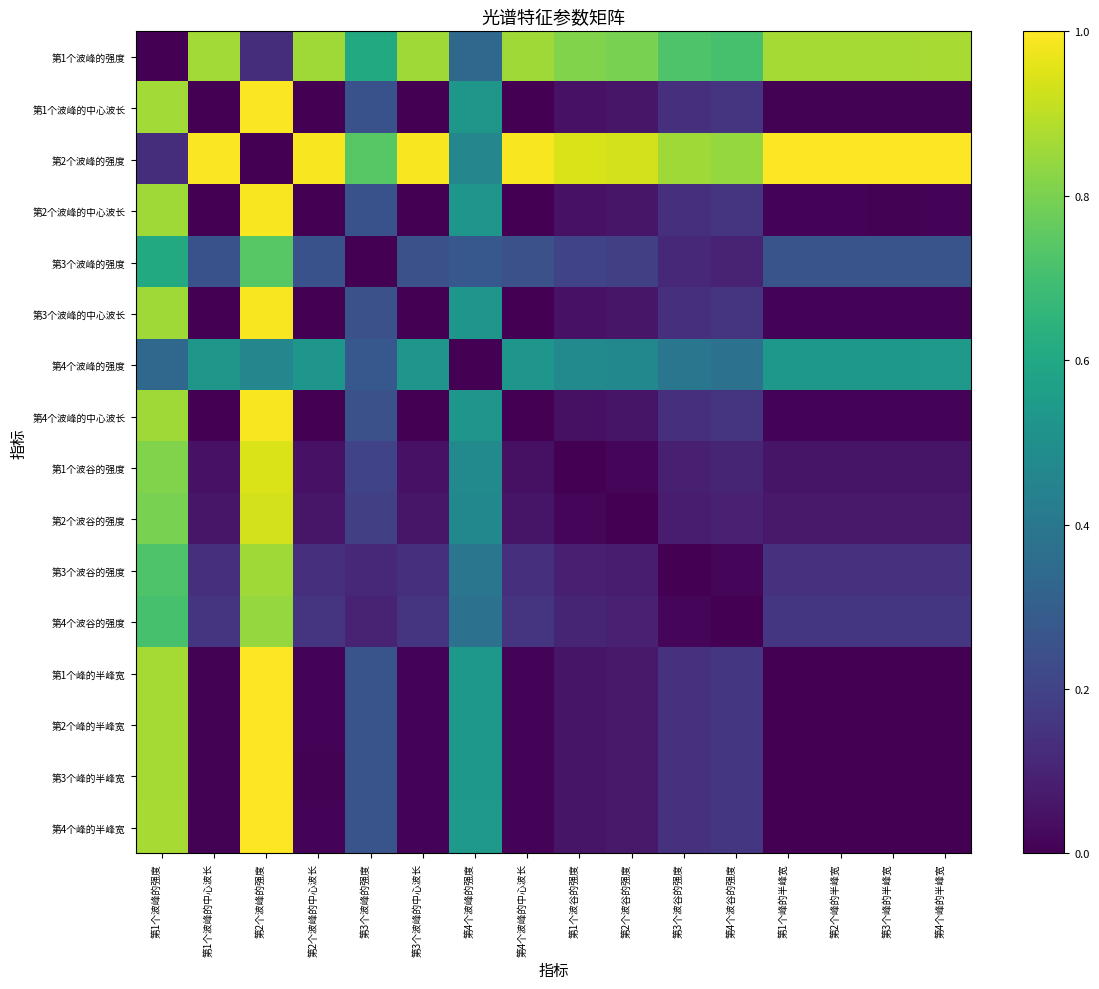

Reading left to right, what are all the values shown in this chart?

第1个波峰的强度: 第1个波峰的强度=0.0	第1个波峰的中心波长=0.9	第2个波峰的强度=0.1	第2个波峰的中心波长=0.9	第3个波峰的强度=0.6	第3个波峰的中心波长=0.9	第4个波峰的强度=0.3	第4个波峰的中心波长=0.9	第1个波谷的强度=0.8	第2个波谷的强度=0.8	第3个波谷的强度=0.7	第4个波谷的强度=0.7	第1个峰的半峰宽=0.9	第2个峰的半峰宽=0.9	第3个峰的半峰宽=0.9	第4个峰的半峰宽=0.9
第1个波峰的中心波长: 第1个波峰的强度=0.9	第1个波峰的中心波长=0.0	第2个波峰的强度=1.0	第2个波峰的中心波长=0.0	第3个波峰的强度=0.3	第3个波峰的中心波长=0.0	第4个波峰的强度=0.5	第4个波峰的中心波长=0.0	第1个波谷的强度=0.0	第2个波谷的强度=0.1	第3个波谷的强度=0.1	第4个波谷的强度=0.2	第1个峰的半峰宽=0.0	第2个峰的半峰宽=0.0	第3个峰的半峰宽=0.0	第4个峰的半峰宽=0.0
第2个波峰的强度: 第1个波峰的强度=0.1	第1个波峰的中心波长=1.0	第2个波峰的强度=0.0	第2个波峰的中心波长=1.0	第3个波峰的强度=0.7	第3个波峰的中心波长=1.0	第4个波峰的强度=0.5	第4个波峰的中心波长=1.0	第1个波谷的强度=0.9	第2个波谷的强度=0.9	第3个波谷的强度=0.9	第4个波谷的强度=0.8	第1个峰的半峰宽=1.0	第2个峰的半峰宽=1.0	第3个峰的半峰宽=1.0	第4个峰的半峰宽=1.0
第2个波峰的中心波长: 第1个波峰的强度=0.9	第1个波峰的中心波长=0.0	第2个波峰的强度=1.0	第2个波峰的中心波长=0.0	第3个波峰的强度=0.3	第3个波峰的中心波长=0.0	第4个波峰的强度=0.5	第4个波峰的中心波长=0.0	第1个波谷的强度=0.0	第2个波谷的强度=0.1	第3个波谷的强度=0.1	第4个波谷的强度=0.2	第1个峰的半峰宽=0.0	第2个峰的半峰宽=0.0	第3个峰的半峰宽=0.0	第4个峰的半峰宽=0.0
第3个波峰的强度: 第1个波峰的强度=0.6	第1个波峰的中心波长=0.3	第2个波峰的强度=0.7	第2个波峰的中心波长=0.3	第3个波峰的强度=0.0	第3个波峰的中心波长=0.2	第4个波峰的强度=0.3	第4个波峰的中心波长=0.2	第1个波谷的强度=0.2	第2个波谷的强度=0.2	第3个波谷的强度=0.1	第4个波谷的强度=0.1	第1个峰的半峰宽=0.3	第2个峰的半峰宽=0.3	第3个峰的半峰宽=0.3	第4个峰的半峰宽=0.3
第3个波峰的中心波长: 第1个波峰的强度=0.9	第1个波峰的中心波长=0.0	第2个波峰的强度=1.0	第2个波峰的中心波长=0.0	第3个波峰的强度=0.2	第3个波峰的中心波长=0.0	第4个波峰的强度=0.5	第4个波峰的中心波长=0.0	第1个波谷的强度=0.0	第2个波谷的强度=0.1	第3个波谷的强度=0.1	第4个波谷的强度=0.2	第1个峰的半峰宽=0.0	第2个峰的半峰宽=0.0	第3个峰的半峰宽=0.0	第4个峰的半峰宽=0.0
第4个波峰的强度: 第1个波峰的强度=0.3	第1个波峰的中心波长=0.5	第2个波峰的强度=0.5	第2个波峰的中心波长=0.5	第3个波峰的强度=0.3	第3个波峰的中心波长=0.5	第4个波峰的强度=0.0	第4个波峰的中心波长=0.5	第1个波谷的强度=0.5	第2个波谷的强度=0.5	第3个波谷的强度=0.4	第4个波谷的强度=0.4	第1个峰的半峰宽=0.5	第2个峰的半峰宽=0.5	第3个峰的半峰宽=0.5	第4个峰的半峰宽=0.5
第4个波峰的中心波长: 第1个波峰的强度=0.9	第1个波峰的中心波长=0.0	第2个波峰的强度=1.0	第2个波峰的中心波长=0.0	第3个波峰的强度=0.2	第3个波峰的中心波长=0.0	第4个波峰的强度=0.5	第4个波峰的中心波长=0.0	第1个波谷的强度=0.0	第2个波谷的强度=0.1	第3个波谷的强度=0.1	第4个波谷的强度=0.1	第1个峰的半峰宽=0.0	第2个峰的半峰宽=0.0	第3个峰的半峰宽=0.0	第4个峰的半峰宽=0.0
第1个波谷的强度: 第1个波峰的强度=0.8	第1个波峰的中心波长=0.0	第2个波峰的强度=0.9	第2个波峰的中心波长=0.0	第3个波峰的强度=0.2	第3个波峰的中心波长=0.0	第4个波峰的强度=0.5	第4个波峰的中心波长=0.0	第1个波谷的强度=0.0	第2个波谷的强度=0.0	第3个波谷的强度=0.1	第4个波谷的强度=0.1	第1个峰的半峰宽=0.1	第2个峰的半峰宽=0.1	第3个峰的半峰宽=0.1	第4个峰的半峰宽=0.1
第2个波谷的强度: 第1个波峰的强度=0.8	第1个波峰的中心波长=0.1	第2个波峰的强度=0.9	第2个波峰的中心波长=0.1	第3个波峰的强度=0.2	第3个波峰的中心波长=0.1	第4个波峰的强度=0.5	第4个波峰的中心波长=0.1	第1个波谷的强度=0.0	第2个波谷的强度=0.0	第3个波谷的强度=0.1	第4个波谷的强度=0.1	第1个峰的半峰宽=0.1	第2个峰的半峰宽=0.1	第3个峰的半峰宽=0.1	第4个峰的半峰宽=0.1
第3个波谷的强度: 第1个波峰的强度=0.7	第1个波峰的中心波长=0.1	第2个波峰的强度=0.9	第2个波峰的中心波长=0.1	第3个波峰的强度=0.1	第3个波峰的中心波长=0.1	第4个波峰的强度=0.4	第4个波峰的中心波长=0.1	第1个波谷的强度=0.1	第2个波谷的强度=0.1	第3个波谷的强度=0.0	第4个波谷的强度=0.0	第1个峰的半峰宽=0.1	第2个峰的半峰宽=0.1	第3个峰的半峰宽=0.1	第4个峰的半峰宽=0.1
第4个波谷的强度: 第1个波峰的强度=0.7	第1个波峰的中心波长=0.2	第2个波峰的强度=0.8	第2个波峰的中心波长=0.2	第3个波峰的强度=0.1	第3个波峰的中心波长=0.2	第4个波峰的强度=0.4	第4个波峰的中心波长=0.1	第1个波谷的强度=0.1	第2个波谷的强度=0.1	第3个波谷的强度=0.0	第4个波谷的强度=0.0	第1个峰的半峰宽=0.2	第2个峰的半峰宽=0.2	第3个峰的半峰宽=0.2	第4个峰的半峰宽=0.2
第1个峰的半峰宽: 第1个波峰的强度=0.9	第1个波峰的中心波长=0.0	第2个波峰的强度=1.0	第2个波峰的中心波长=0.0	第3个波峰的强度=0.3	第3个波峰的中心波长=0.0	第4个波峰的强度=0.5	第4个波峰的中心波长=0.0	第1个波谷的强度=0.1	第2个波谷的强度=0.1	第3个波谷的强度=0.1	第4个波谷的强度=0.2	第1个峰的半峰宽=0.0	第2个峰的半峰宽=0.0	第3个峰的半峰宽=0.0	第4个峰的半峰宽=0.0
第2个峰的半峰宽: 第1个波峰的强度=0.9	第1个波峰的中心波长=0.0	第2个波峰的强度=1.0	第2个波峰的中心波长=0.0	第3个波峰的强度=0.3	第3个波峰的中心波长=0.0	第4个波峰的强度=0.5	第4个波峰的中心波长=0.0	第1个波谷的强度=0.1	第2个波谷的强度=0.1	第3个波谷的强度=0.1	第4个波谷的强度=0.2	第1个峰的半峰宽=0.0	第2个峰的半峰宽=0.0	第3个峰的半峰宽=0.0	第4个峰的半峰宽=0.0
第3个峰的半峰宽: 第1个波峰的强度=0.9	第1个波峰的中心波长=0.0	第2个波峰的强度=1.0	第2个波峰的中心波长=0.0	第3个波峰的强度=0.3	第3个波峰的中心波长=0.0	第4个波峰的强度=0.5	第4个波峰的中心波长=0.0	第1个波谷的强度=0.1	第2个波谷的强度=0.1	第3个波谷的强度=0.1	第4个波谷的强度=0.2	第1个峰的半峰宽=0.0	第2个峰的半峰宽=0.0	第3个峰的半峰宽=0.0	第4个峰的半峰宽=0.0
第4个峰的半峰宽: 第1个波峰的强度=0.9	第1个波峰的中心波长=0.0	第2个波峰的强度=1.0	第2个波峰的中心波长=0.0	第3个波峰的强度=0.3	第3个波峰的中心波长=0.0	第4个波峰的强度=0.5	第4个波峰的中心波长=0.0	第1个波谷的强度=0.1	第2个波谷的强度=0.1	第3个波谷的强度=0.1	第4个波谷的强度=0.2	第1个峰的半峰宽=0.0	第2个峰的半峰宽=0.0	第3个峰的半峰宽=0.0	第4个峰的半峰宽=0.0